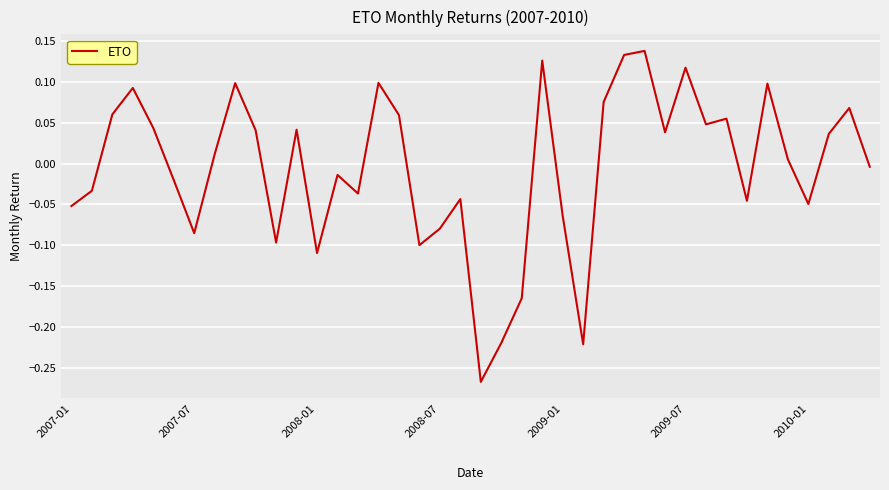

What is the difference between the maximum and minimum values?

0.4